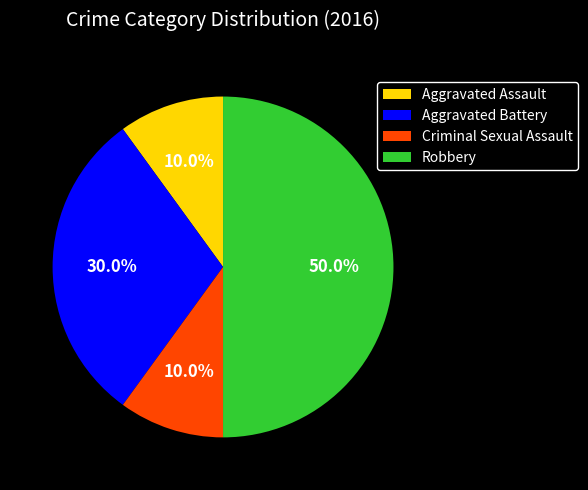

What is the largest slice in the pie chart?

Robbery